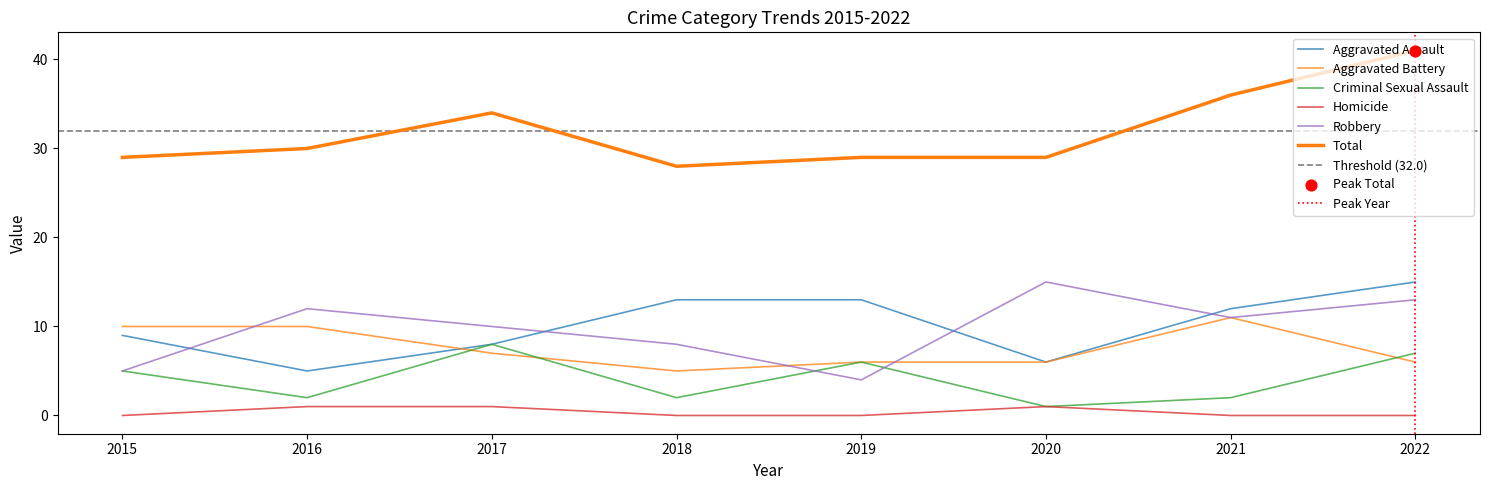

What is the total value across all series at 2015?

58